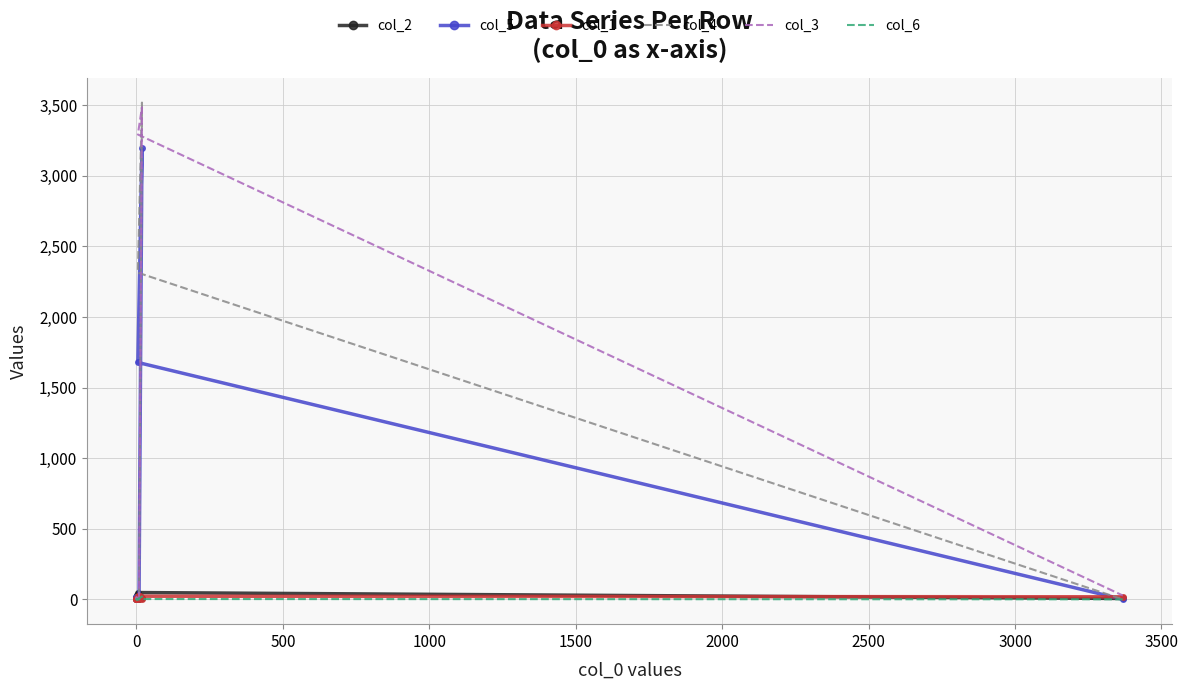

How many data points in col_3 are less than 4?

4